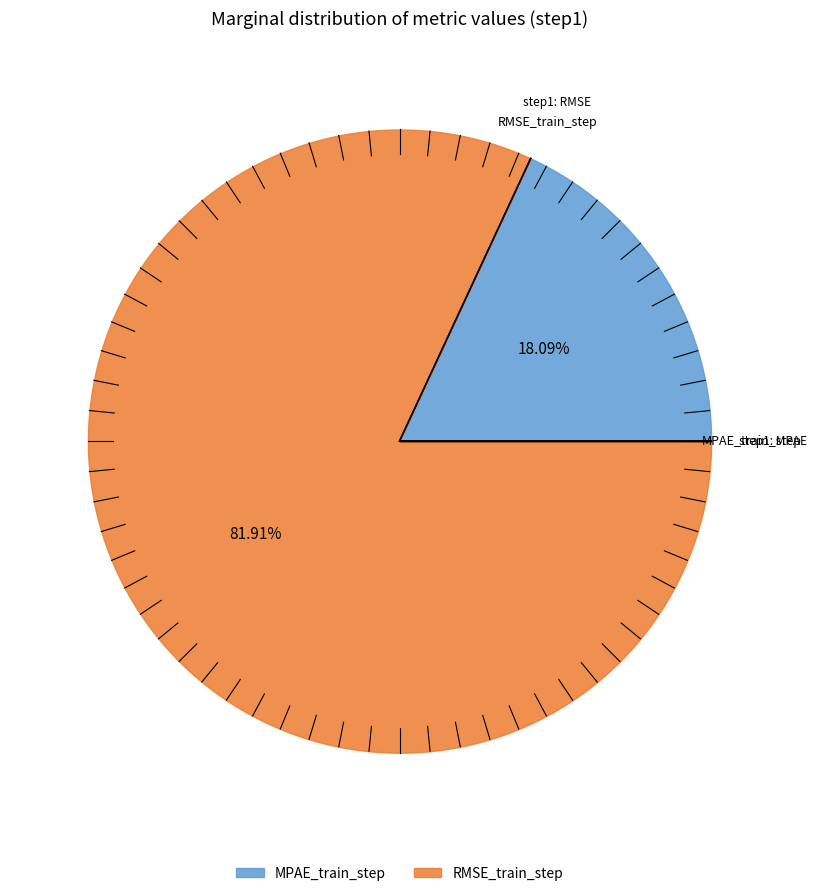

To the nearest percent, what percentage of the pie is MPAE_train_step?

18%